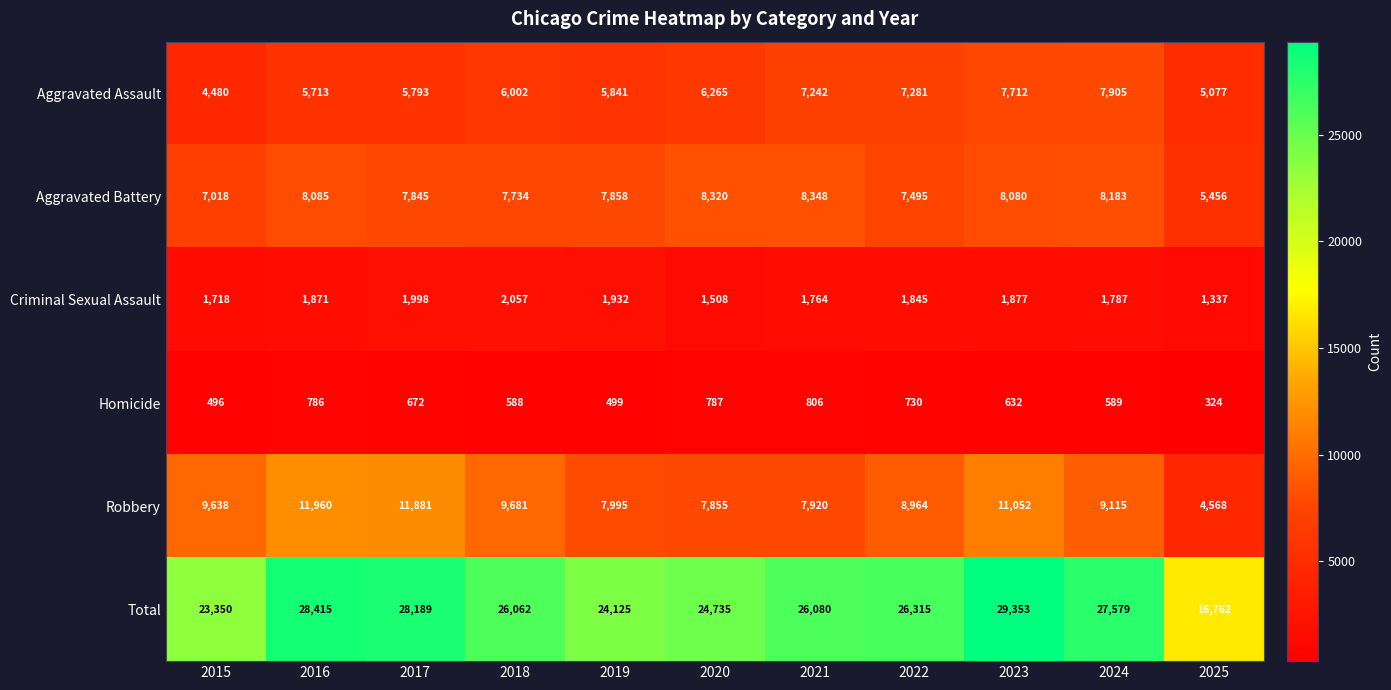

Rank the series by their maximum value, from highest to lowest.

Total, Robbery, Aggravated Battery, Aggravated Assault, Criminal Sexual Assault, Homicide